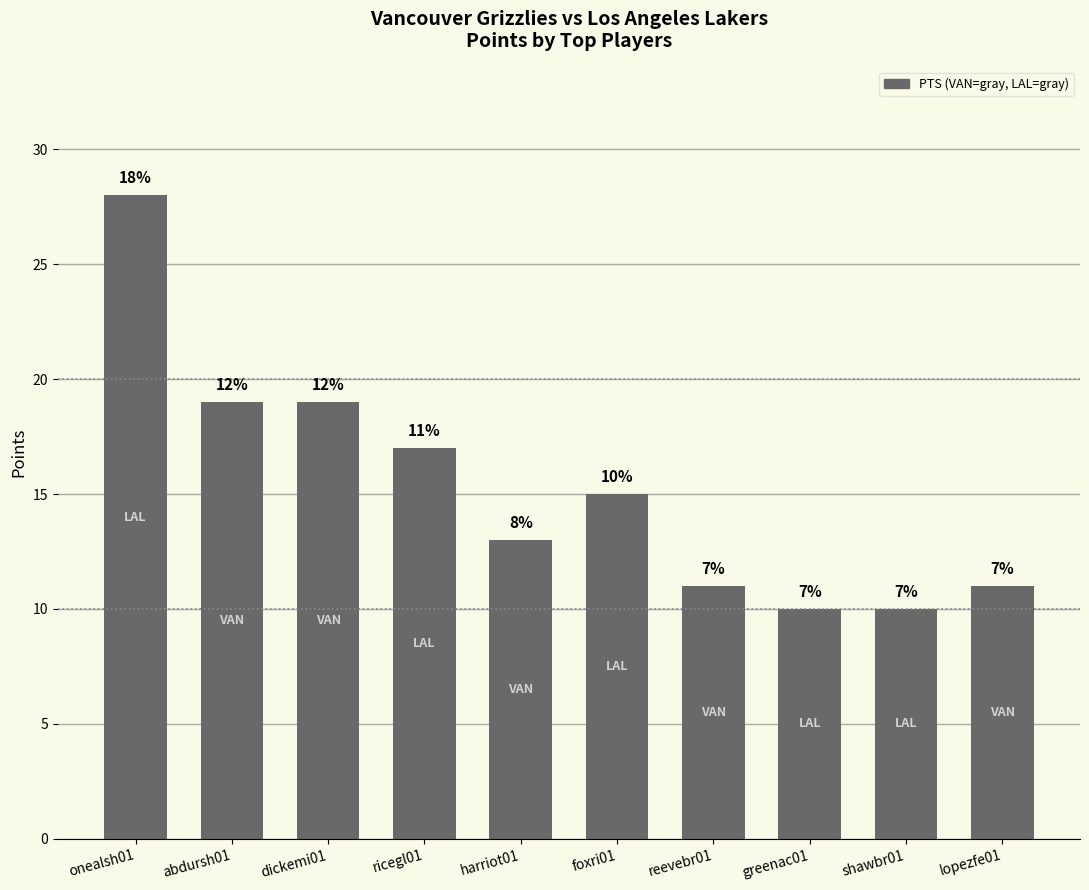

Reading left to right, list all the values displayed in this chart.

onealsh01=28	abdursh01=19	dickemi01=19	ricegl01=17	harriot01=13	foxri01=15	reevebr01=11	greenac01=10	shawbr01=10	lopezfe01=11